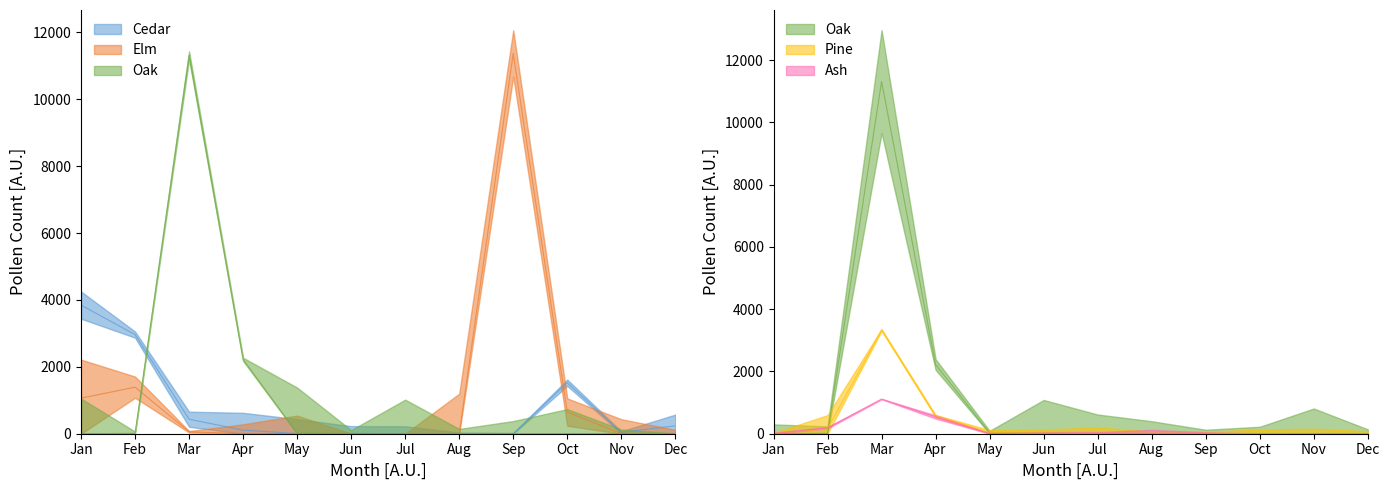

Reading right to left, transcribe all the data shown in this chart.

Cedar: 237	40	1526	0	0	4	2	6	108	434	2964	3846
Elm: 0	8	647	11372	0	0	0	4	4	58	1392	1063
Oak: 2	0	0	0	0	0	10	20	2223	11315	12	0
Pine: 2	0	8	0	0	0	16	30	571	3334	160	10
Ash: 2	0	0	0	0	0	4	10	538	1113	190	4